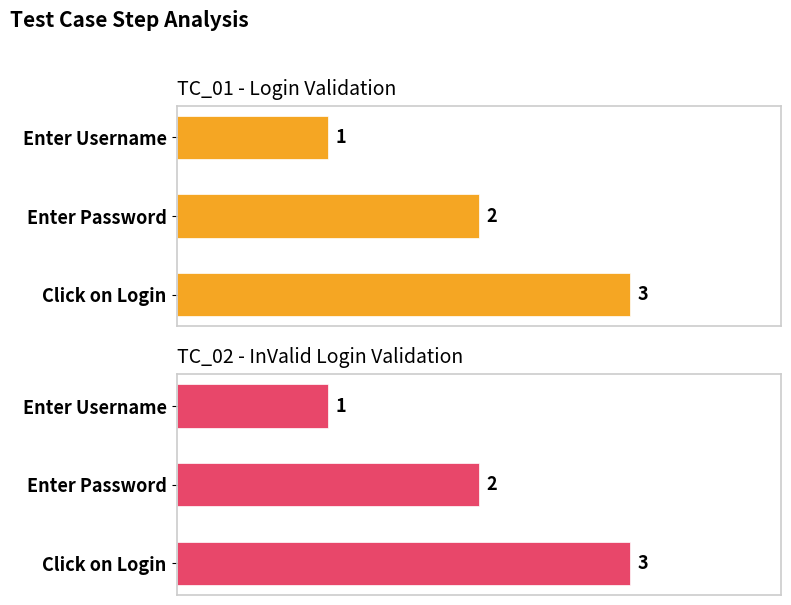

How many TC_02 - InValid Login Validation values are between 1 and 3?

3